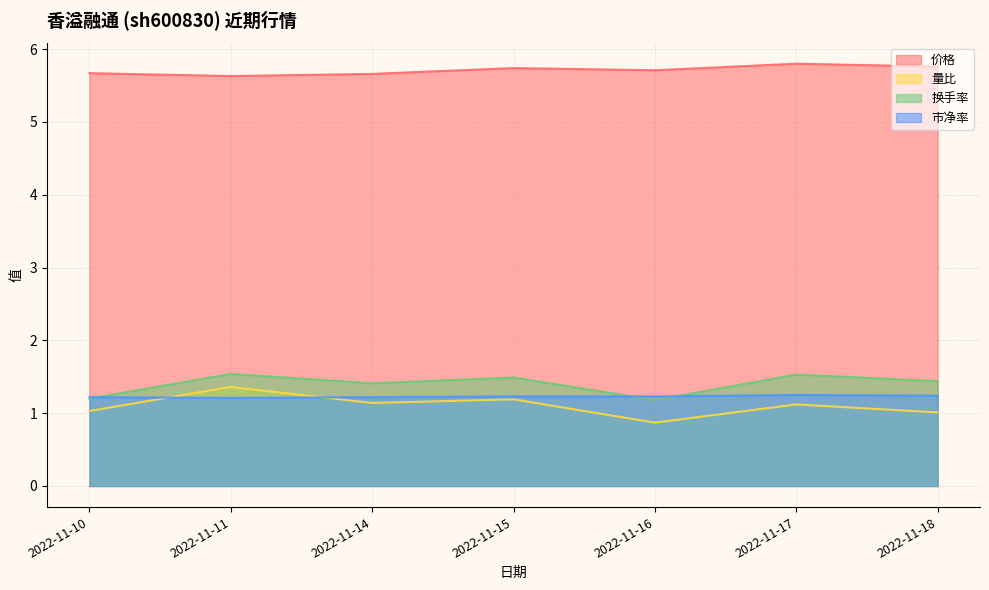

Is the value of 市净率 at 2022-11-17 greater than the value of 换手率 at 2022-11-17?

No